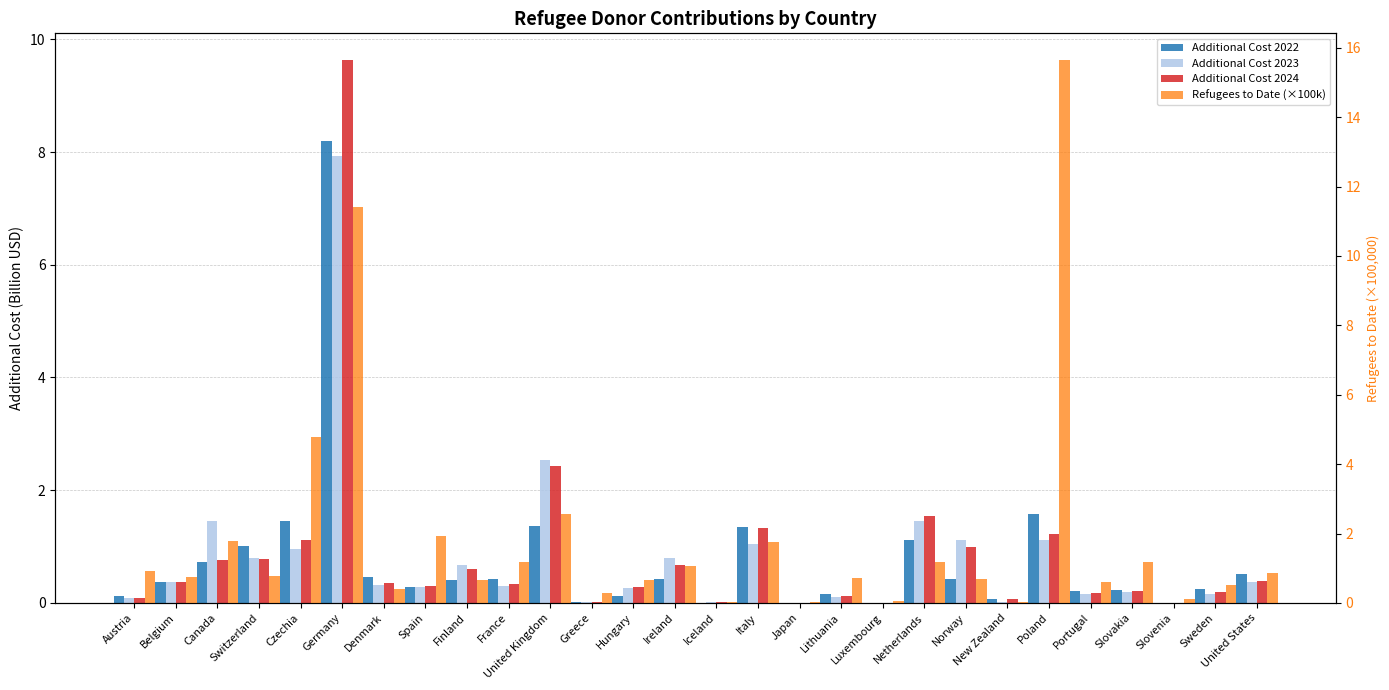

How many groups of bars are there?

28